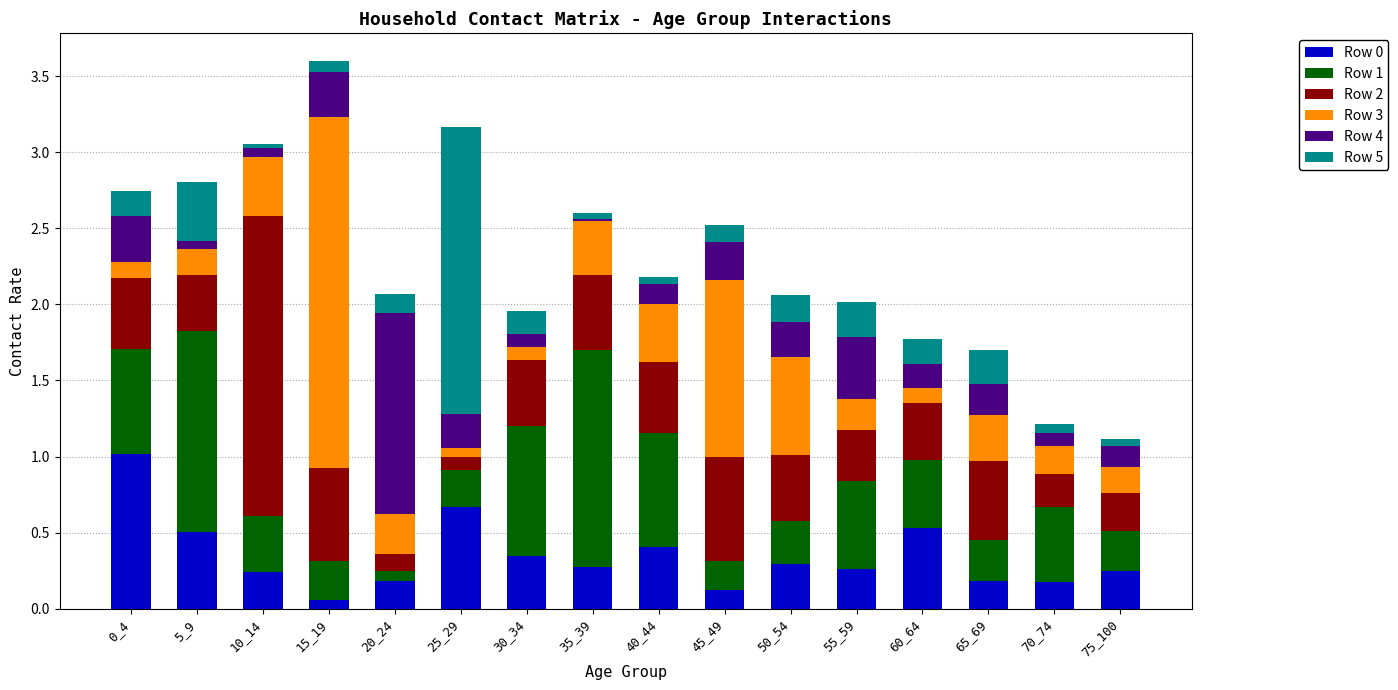

What is the maximum value for Row 0?

1.0